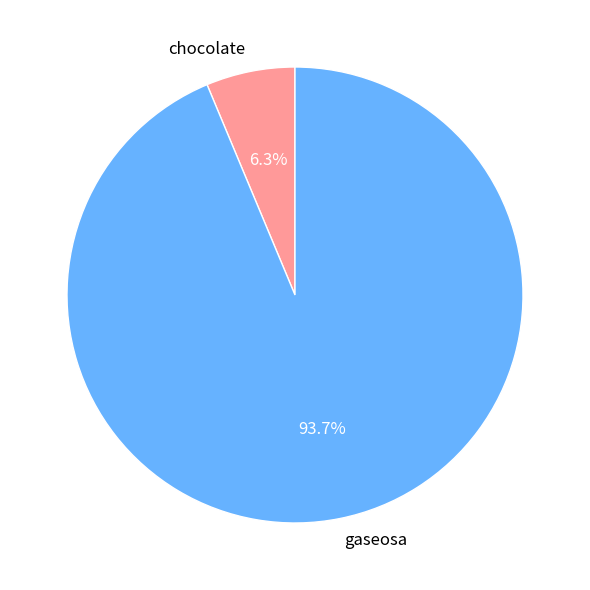

To the nearest percent, what is the difference between the chocolate and gaseosa slice percentages?

87%